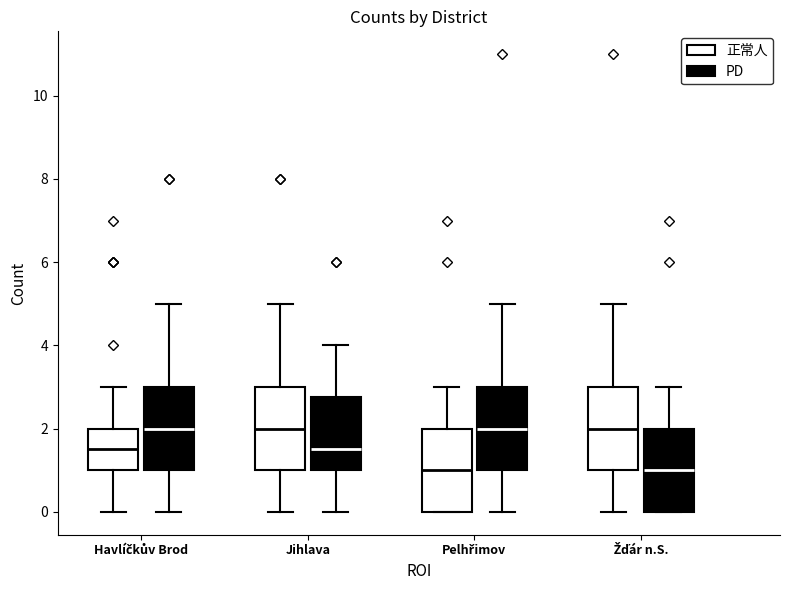

Where does the lower whisker of the box for Žďár n.S. (正常人) end on the y-axis? The values are not printed on the chart, so give them approximately, as read against the axis.

0.0